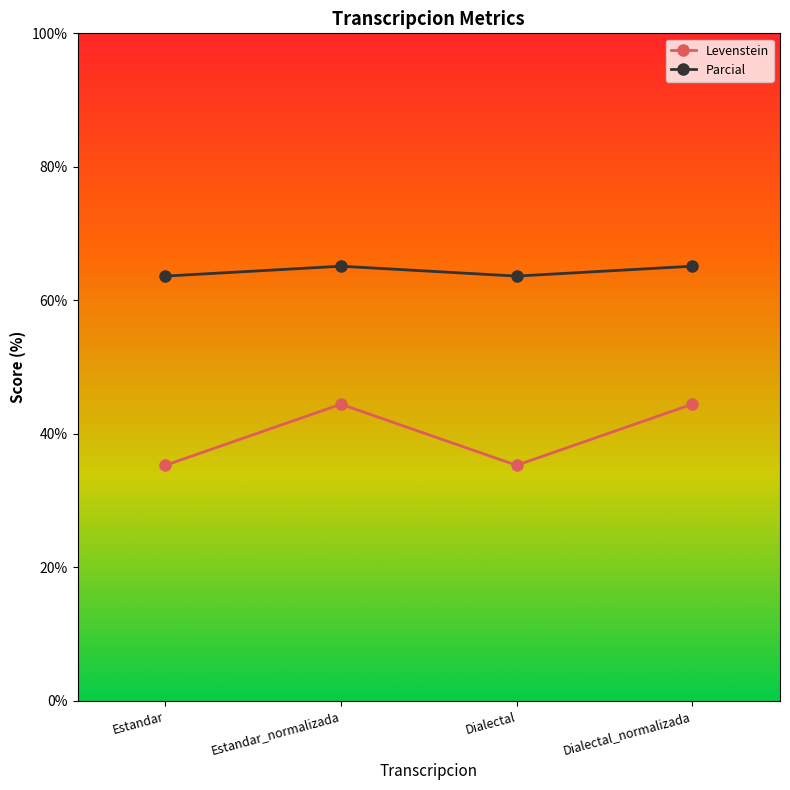

The value of Parcial at Dialectal is 63.6. True or false?

True